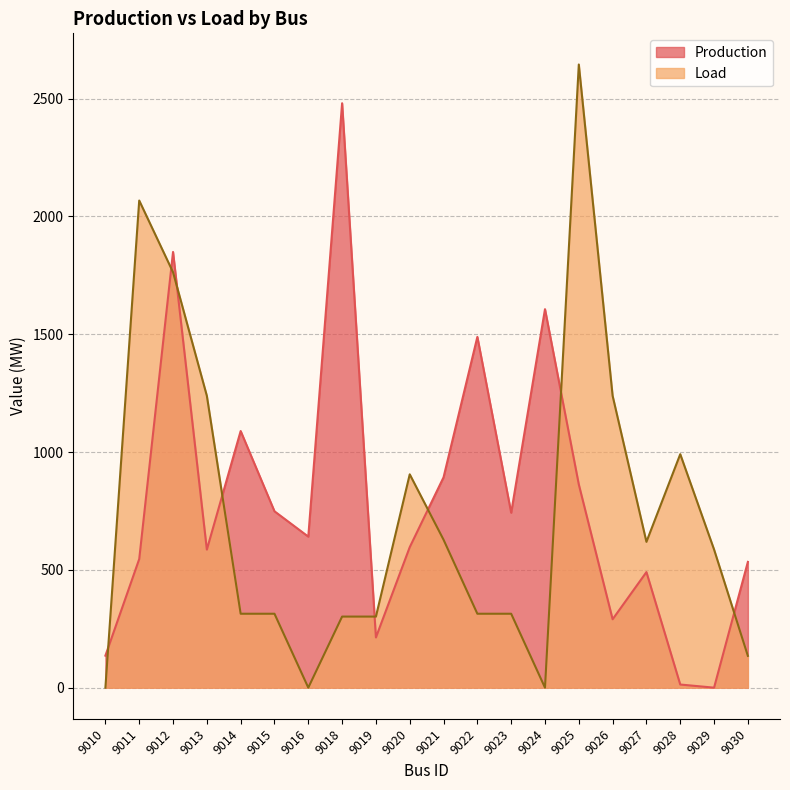

How many times do Production and Load cross each other?

8